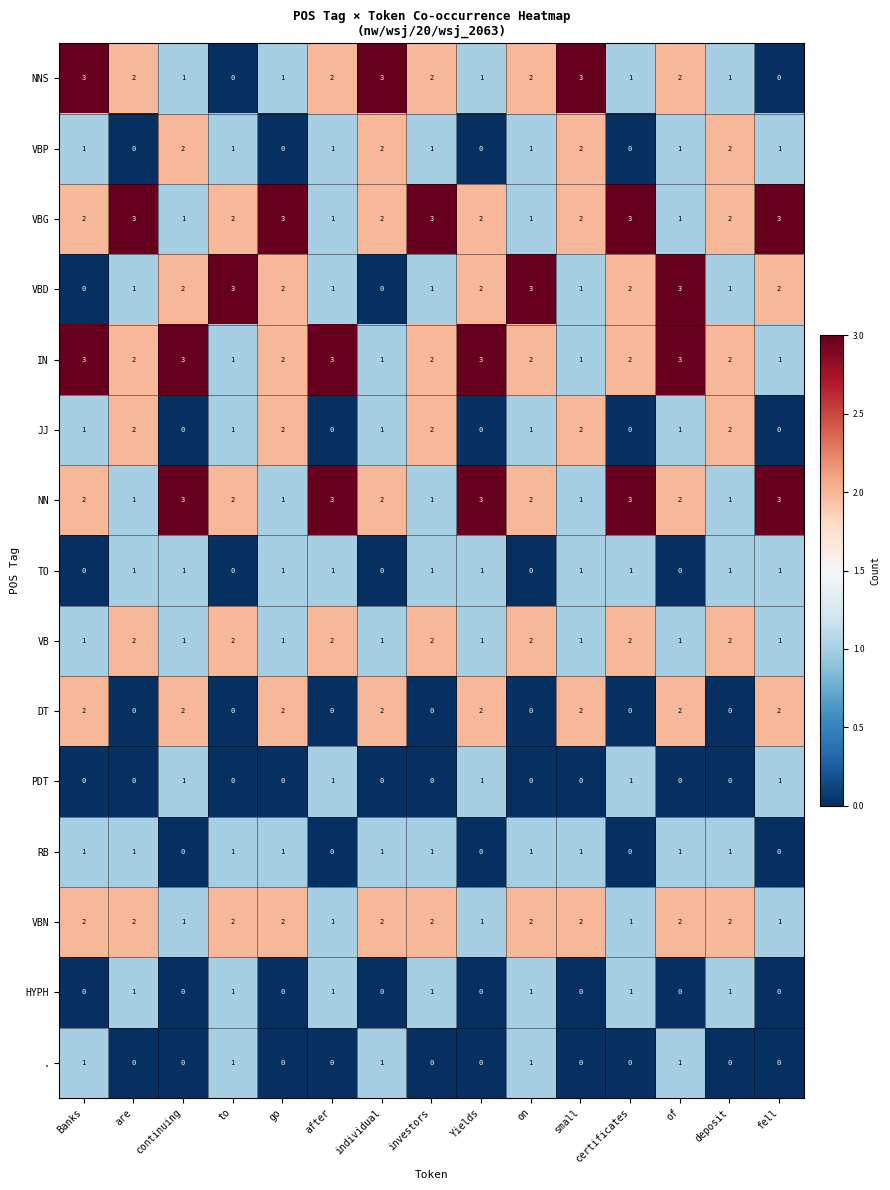

Is the value of DT at to greater than the value of IN at Banks?

No